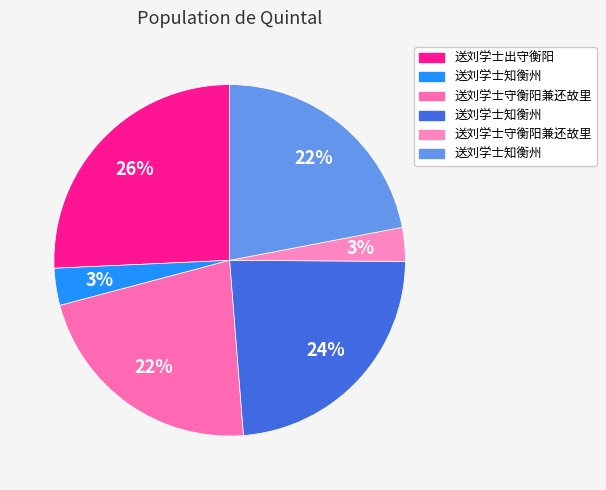

To the nearest percent, what is the average slice percentage?

17%